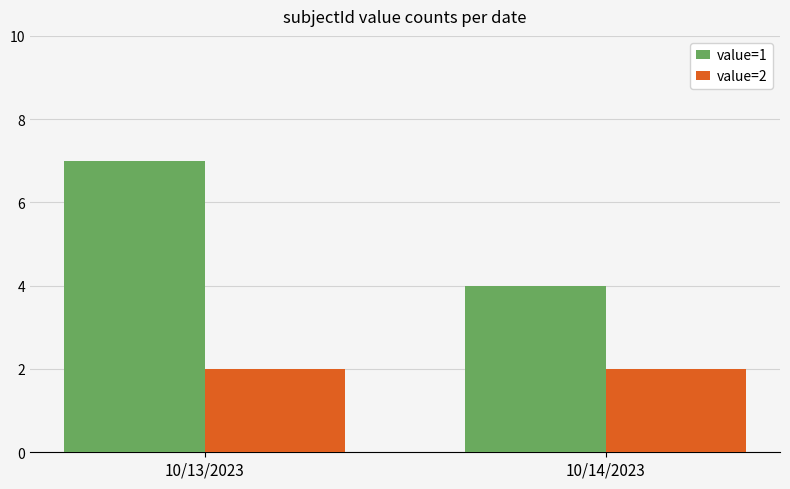

Is the value of value=2 at 10/13/2023 greater than the value of value=1 at 10/14/2023?

No